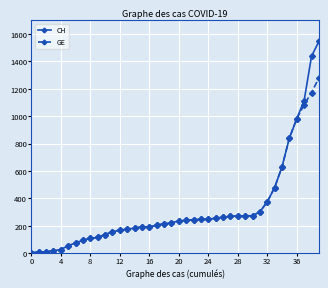

What is the greatest value displayed?

1544